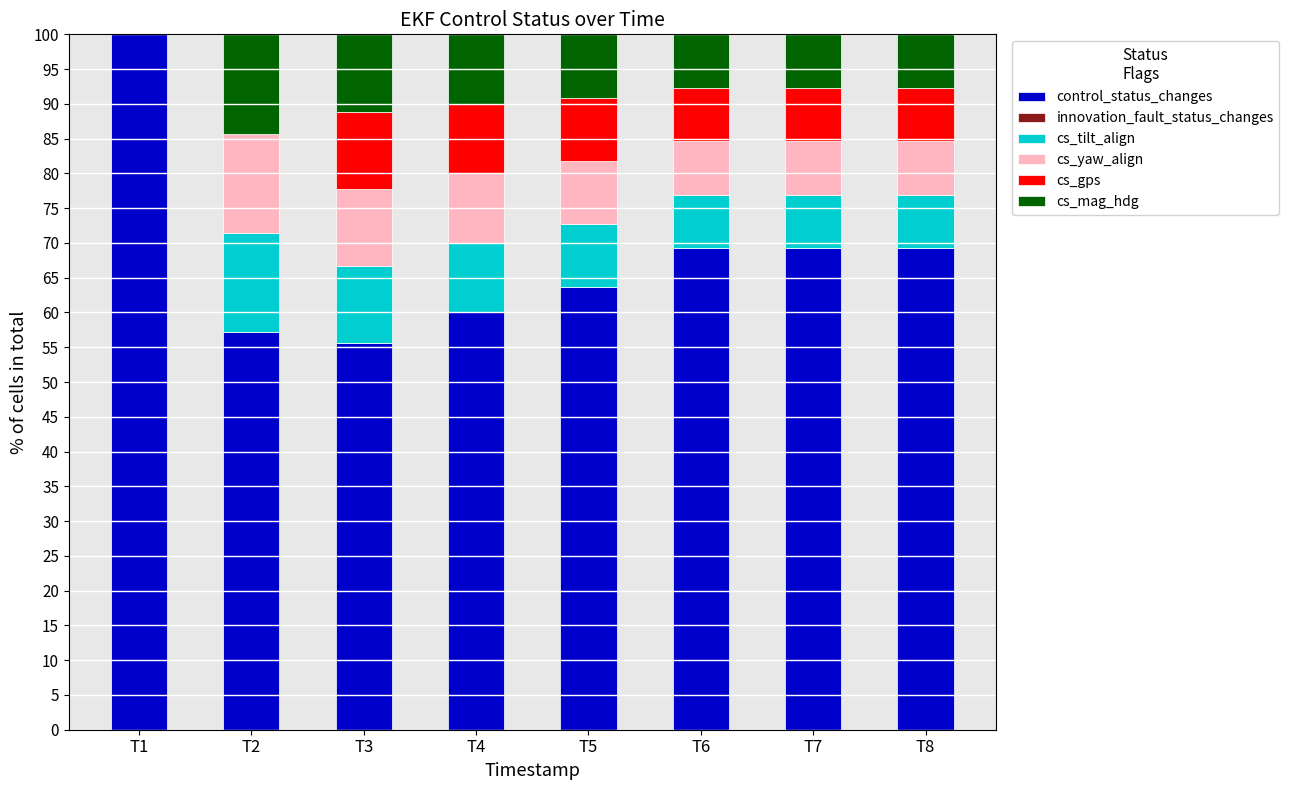

What is the total value across all series at T2?

100.0